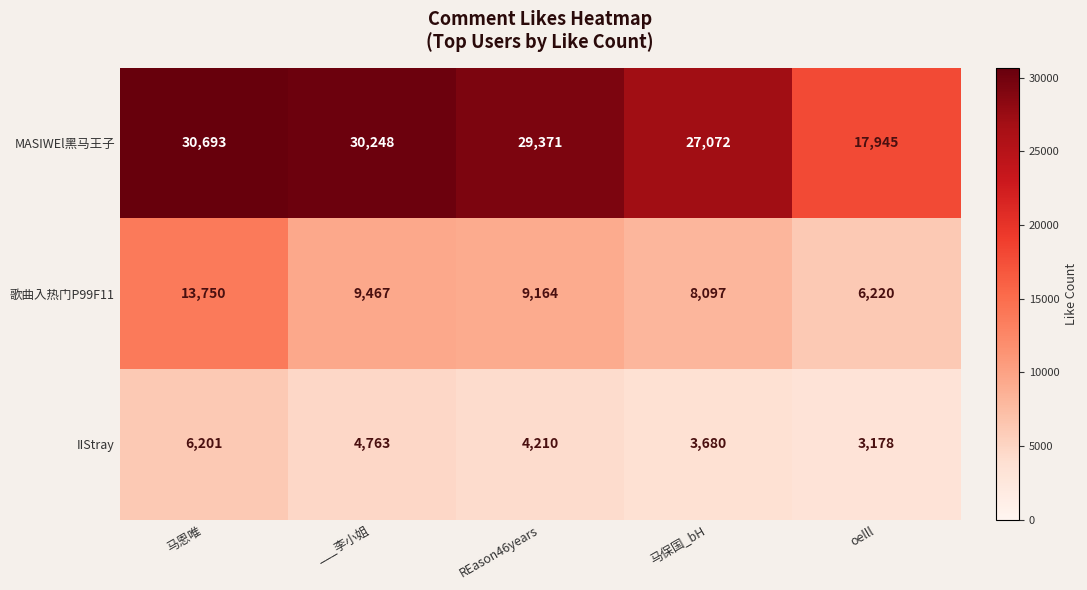

What value does the 歌曲入热门P99F11 series have at 马保国_bH?

8097